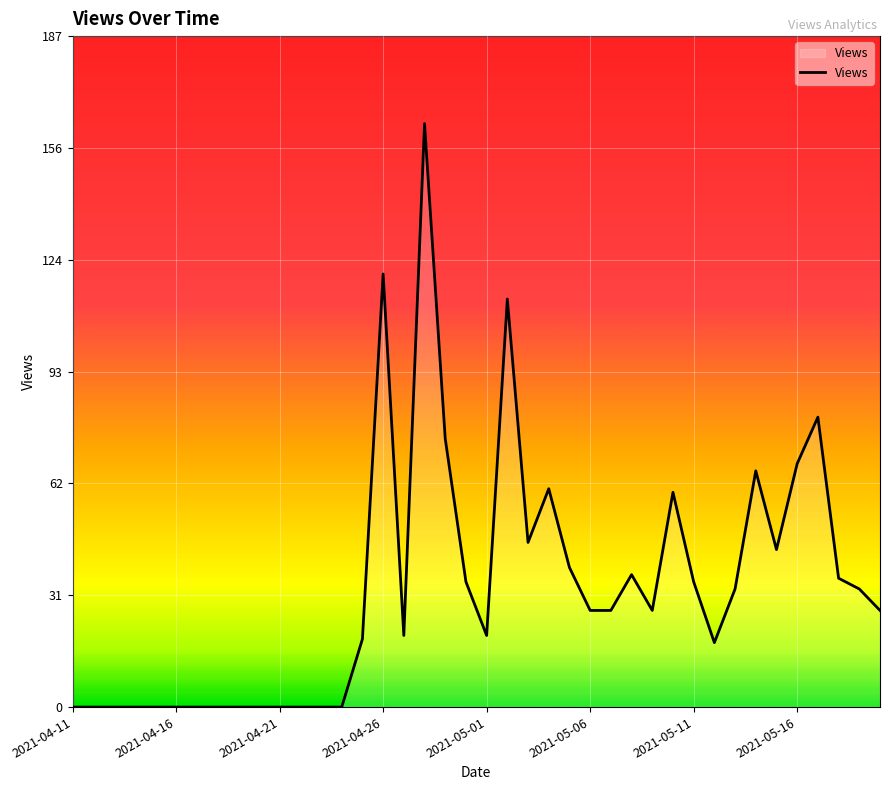

What is the difference between the maximum and minimum values?

163